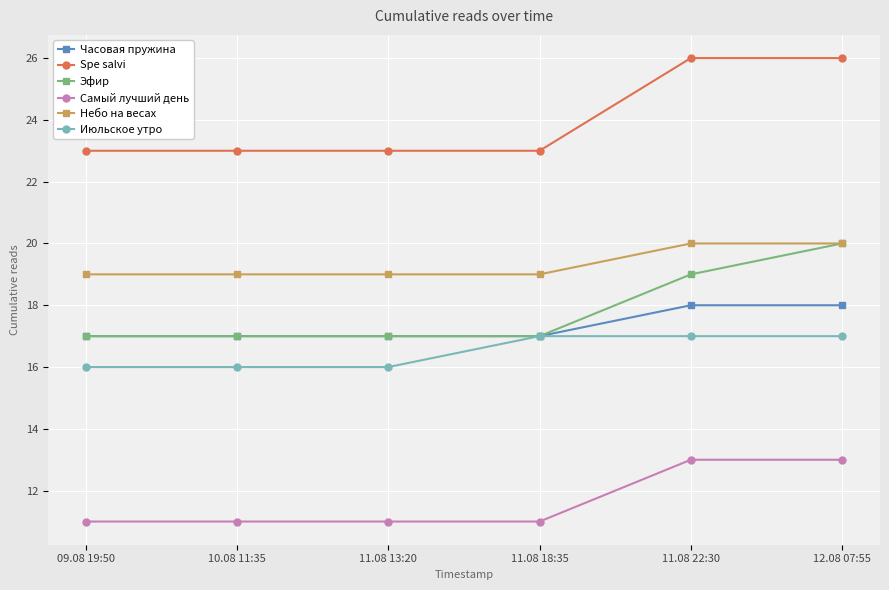

What are all the series names shown in the legend?

Часовая пружина, Spe salvi, Эфир, Самый лучший день, Небо на весах, Июльское утро